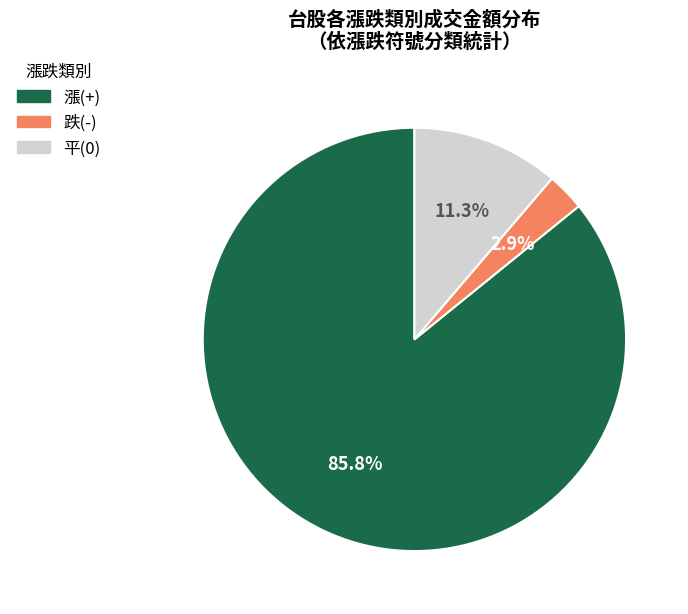

To the nearest percent, what is the difference between the largest and smallest slice percentages?

83%